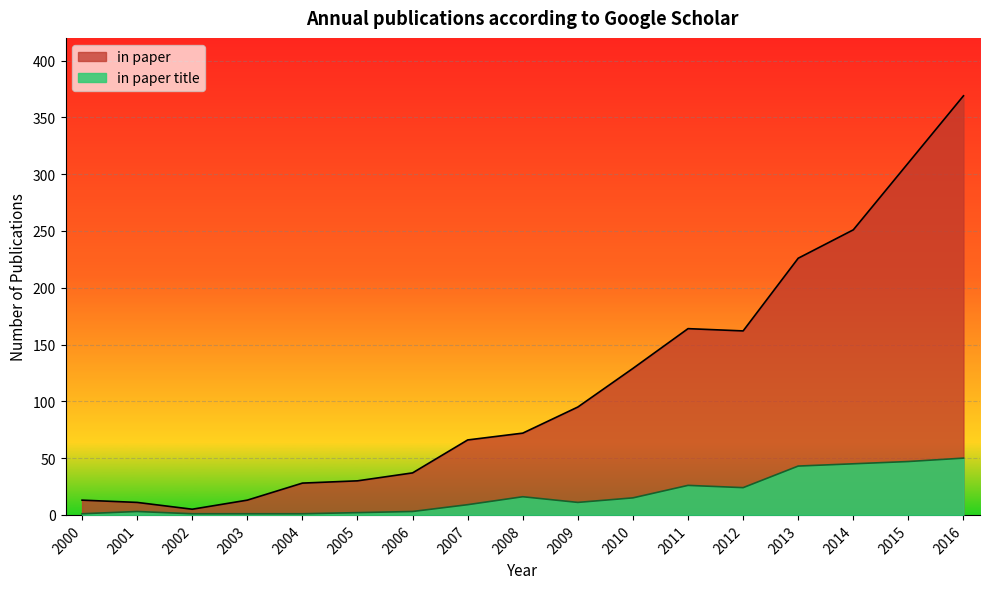

What is the maximum value shown in the chart?

369